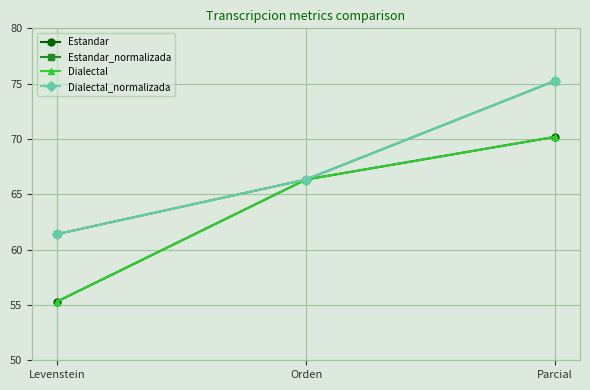

Is it true that Estandar_normalizada equals 75.3 at Parcial?

True